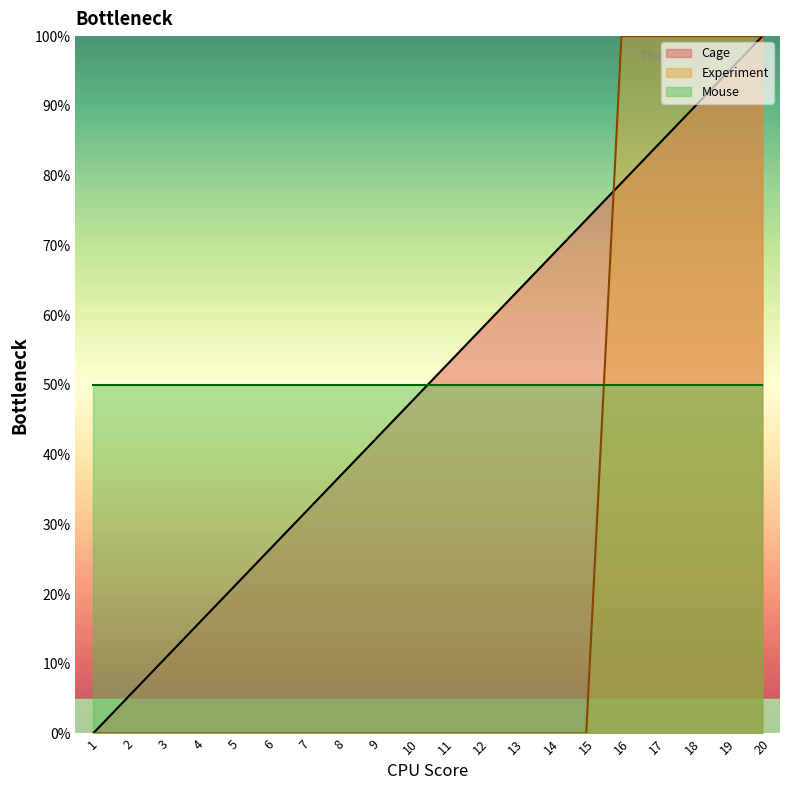

What is the sum of the Cage values at 14 and 13?

131.6